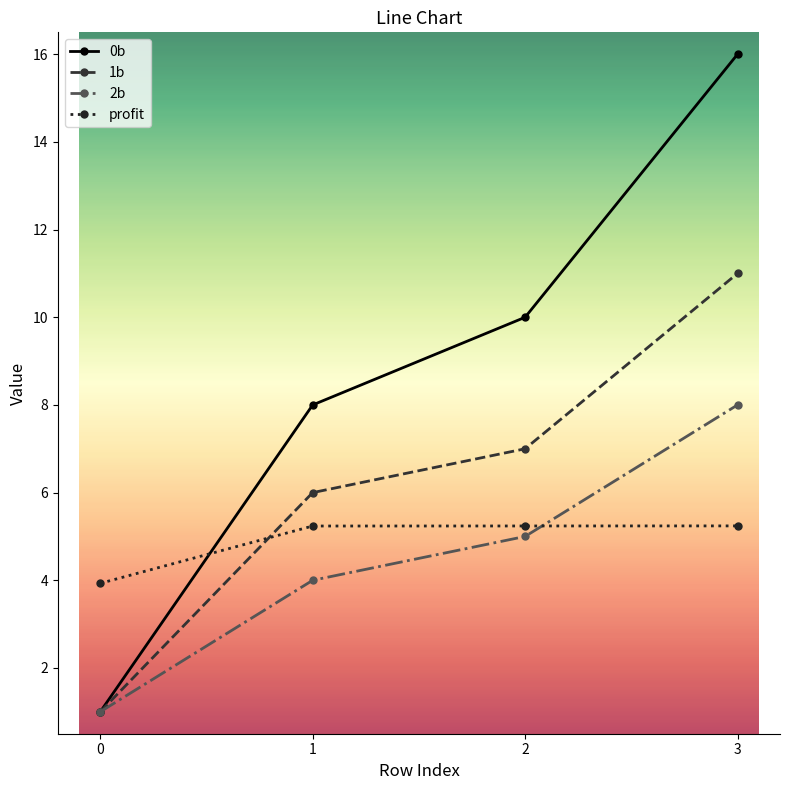

How many lines are shown in the chart?

4